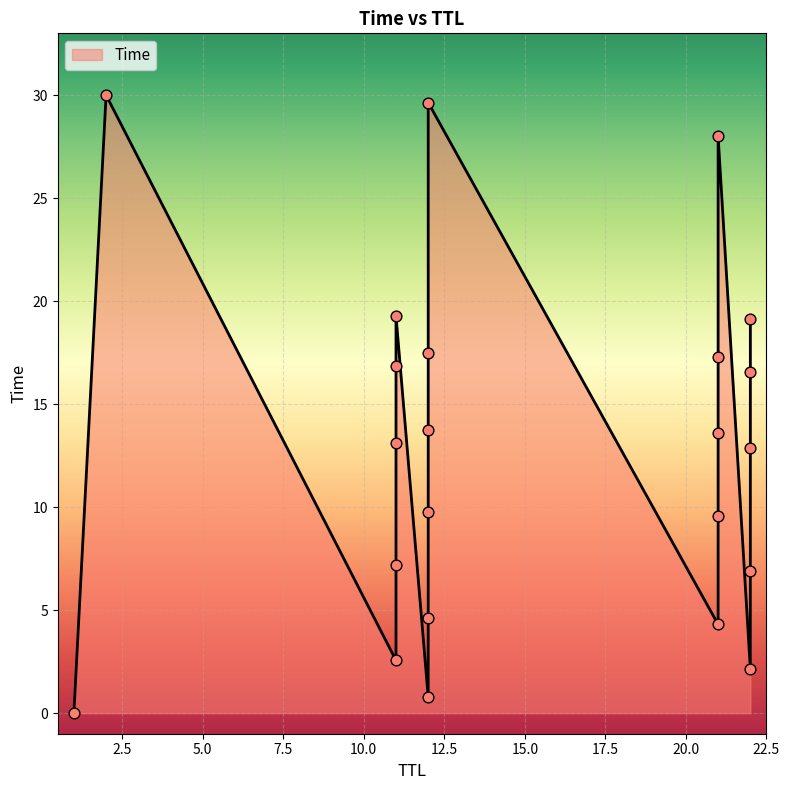

Approximately how many times larger is the value at 21 compared to 22?

1.3